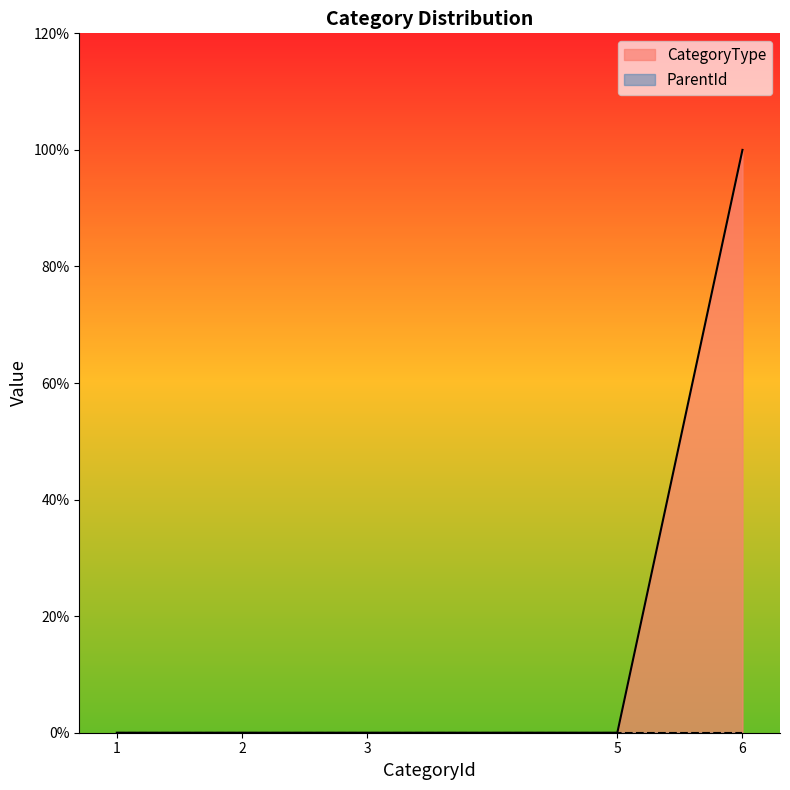

Which category has the lowest value across all series?

1